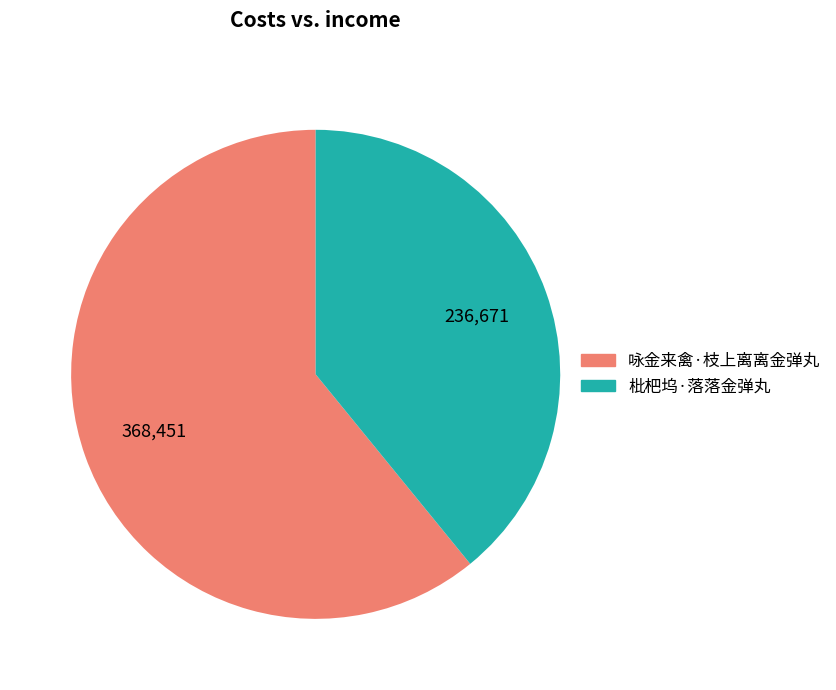

Do 枇杷坞·落落金弹丸 and 咏金来禽·枝上离离金弹丸 together represent more than half of the pie?

Yes